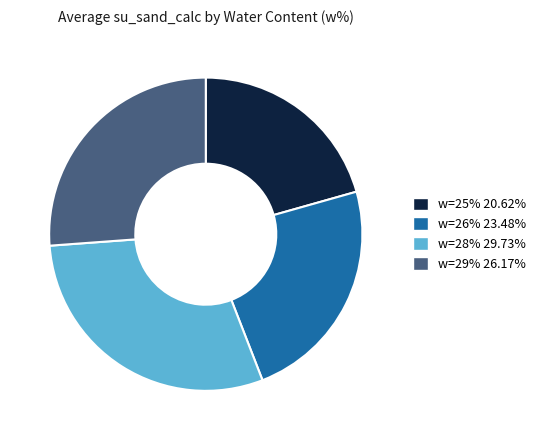

Is there any slice that represents more than half of the pie?

No